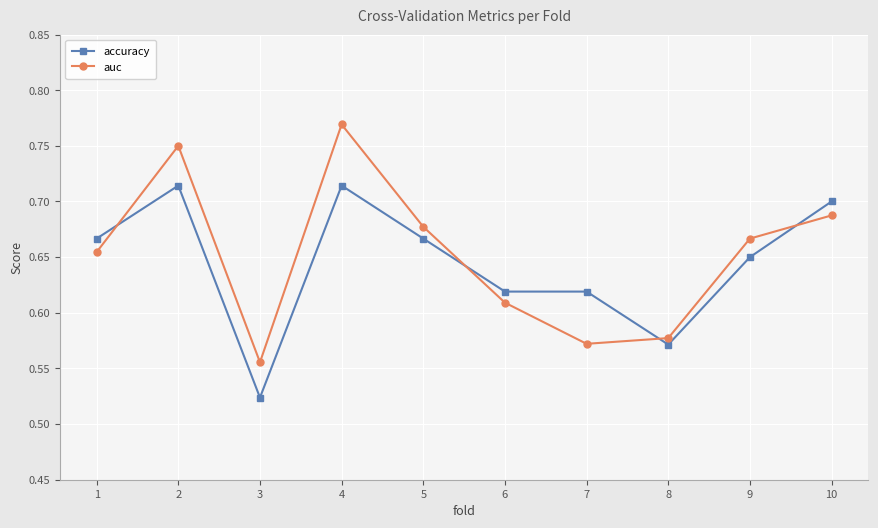

What is the total value across all series at 10?

1.4